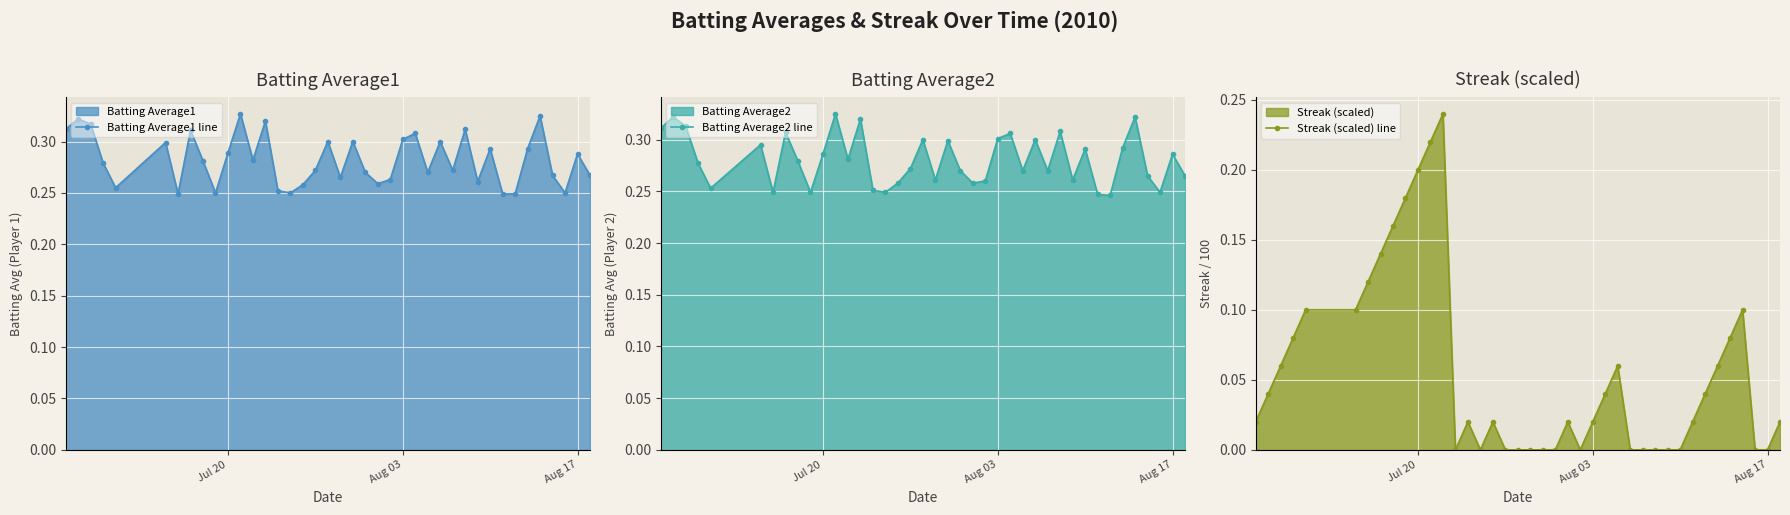

True or false: Batting Average1 line has more than 1 points higher than both neighbors.

True